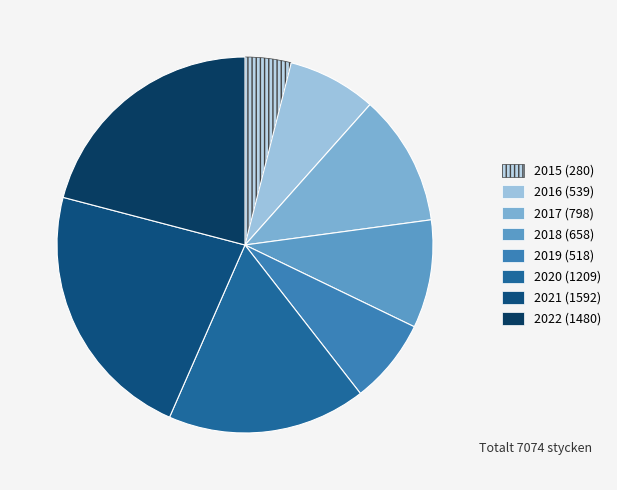

Is it true that 2016 is 1% of the pie?

False